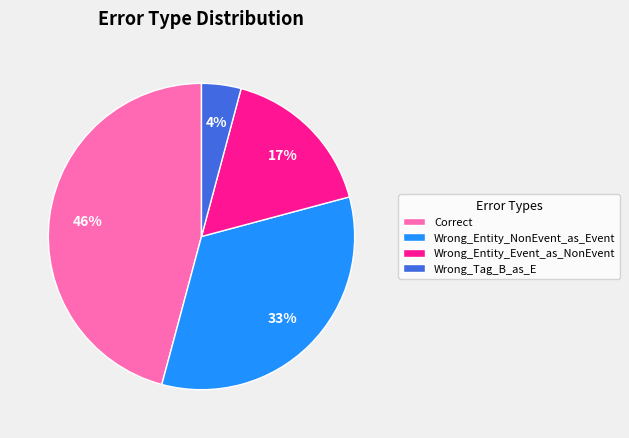

Combined, do Wrong_Entity_Event_as_NonEvent and Wrong_Tag_B_as_E account for over 50%?

No